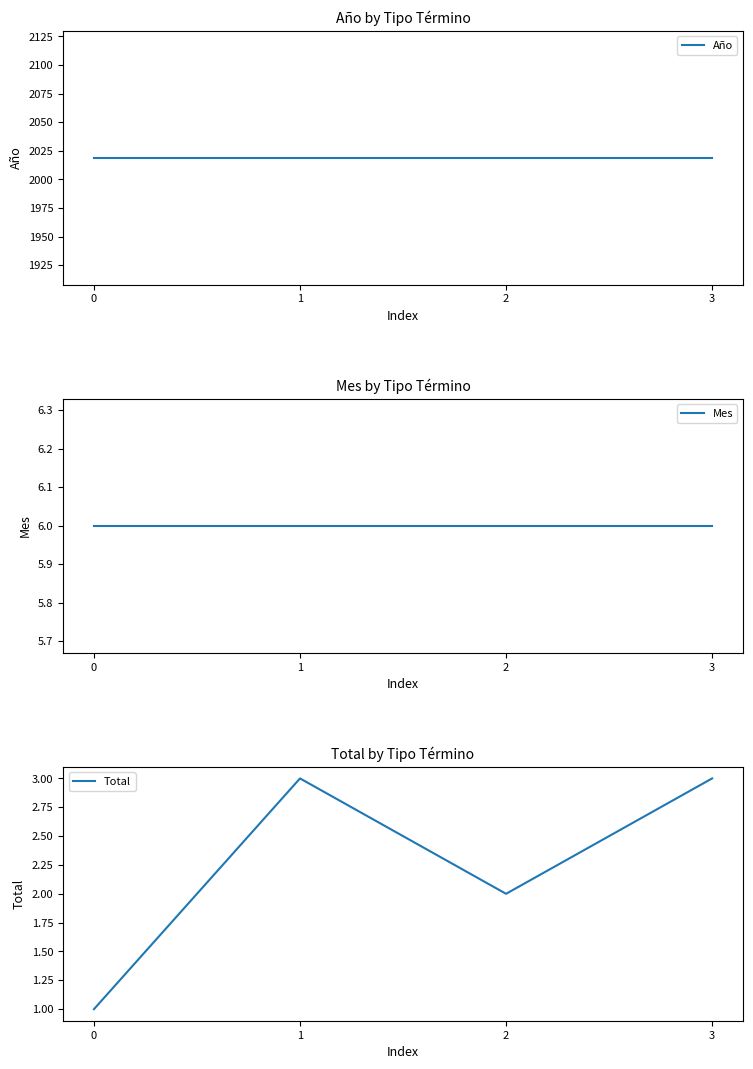

Is this an area chart (filled region under the line)?

No